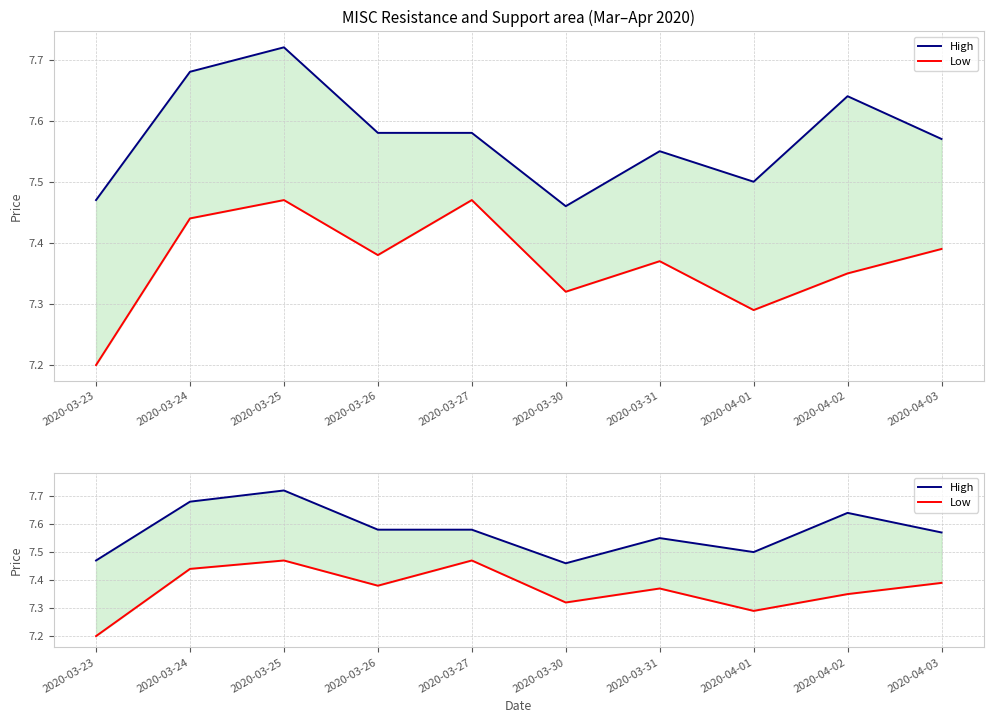

Which series has the largest total across all categories?

High